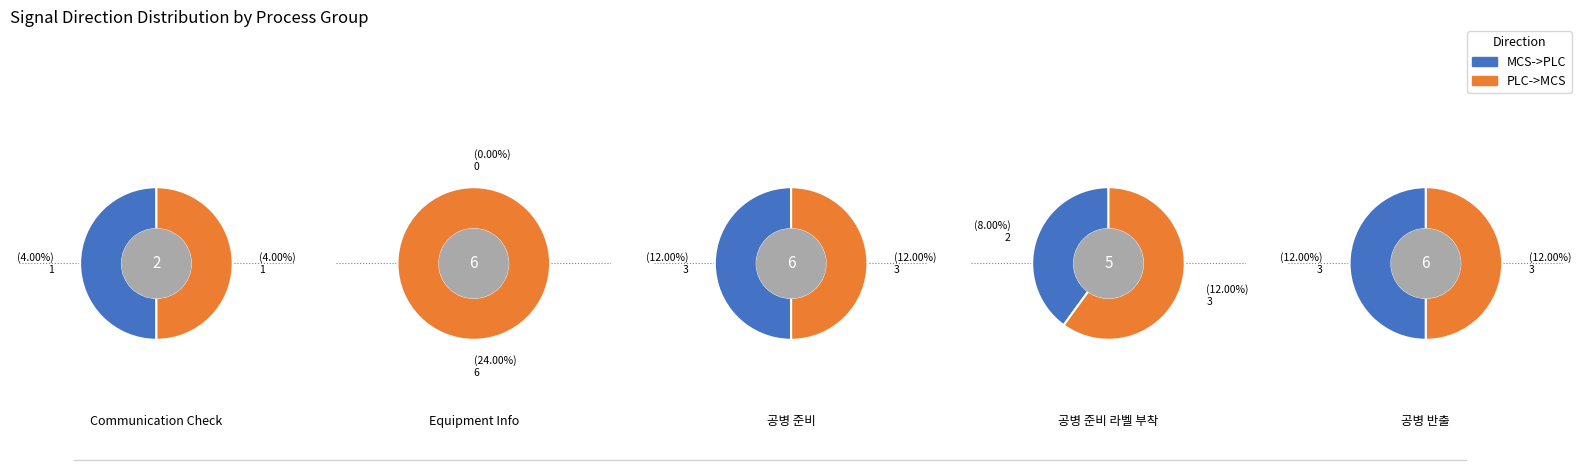

Count the number of slices in the pie.

5